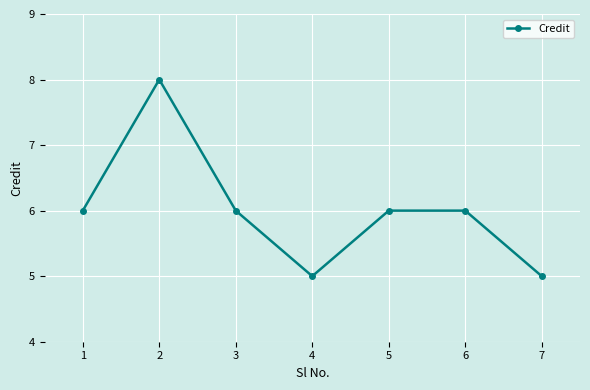

Reading left to right, list all the values displayed in this chart.

6	8	6	5	6	6	5